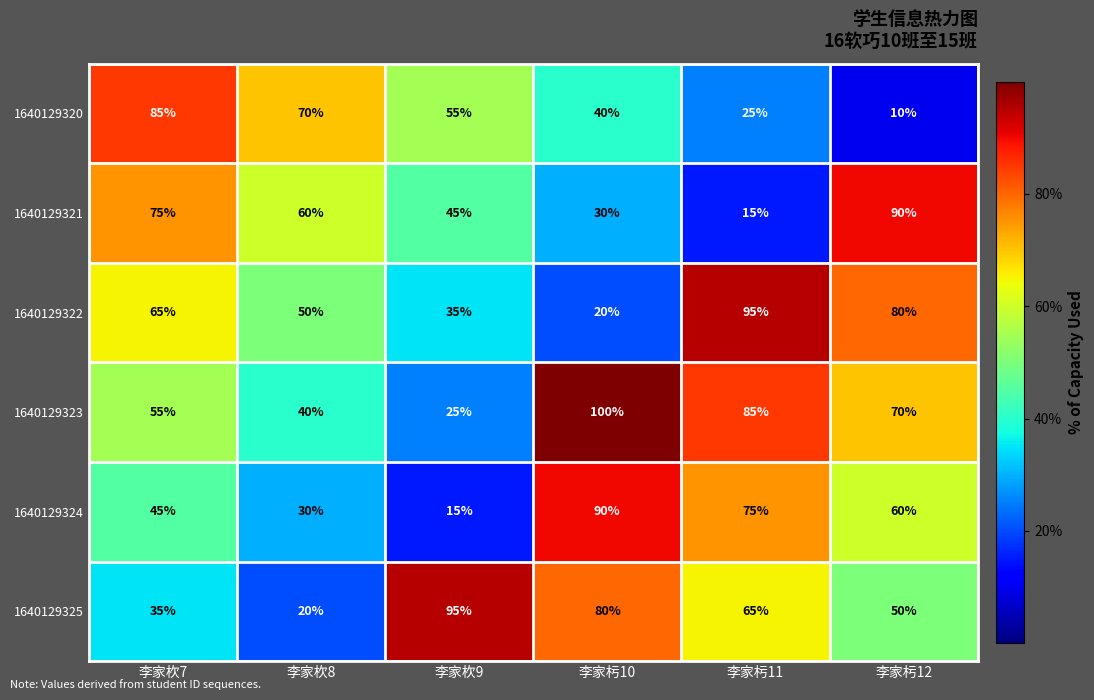

What is the difference between the highest and lowest values at 李家杇11?

80